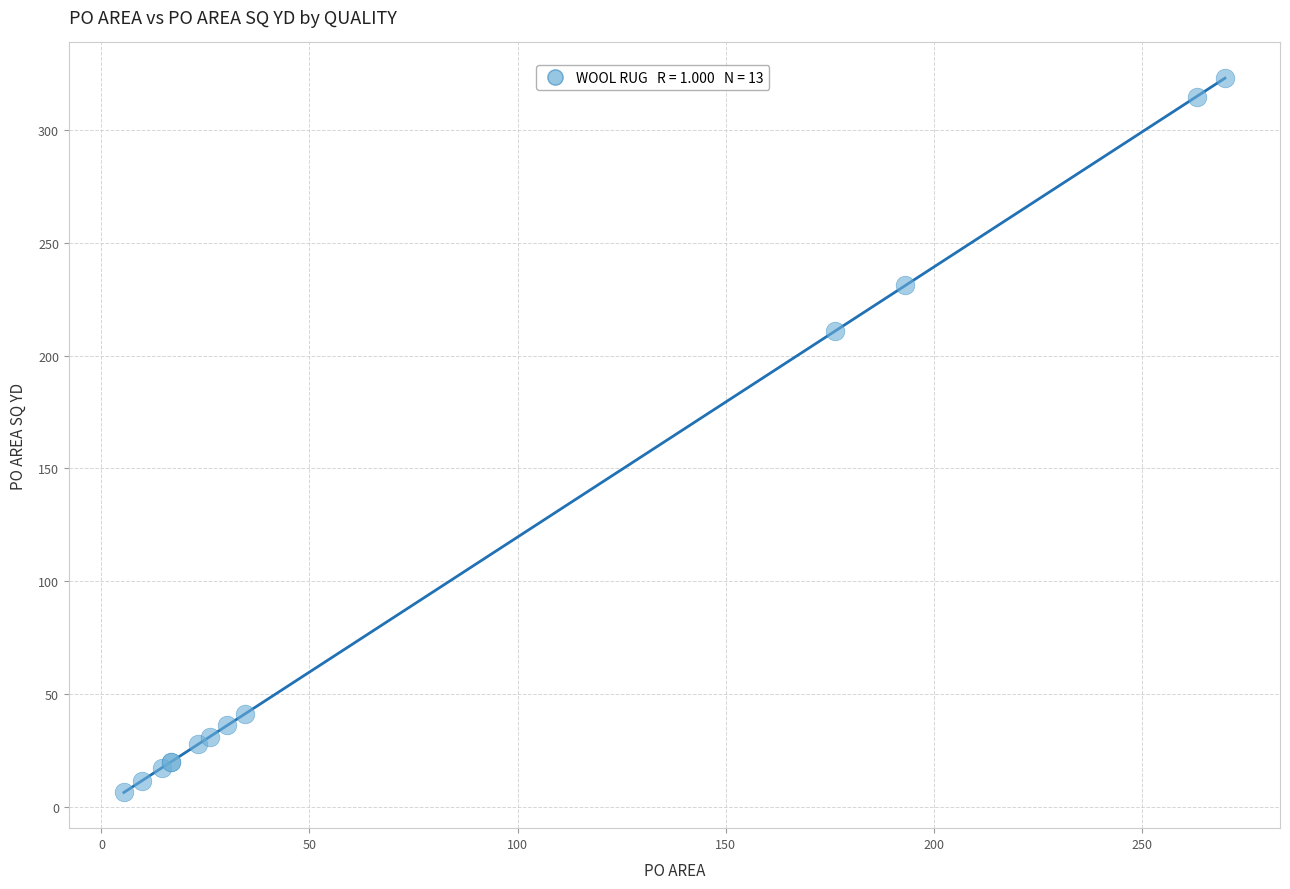

What Y value in the scatter plot is closest to 164?

211.0